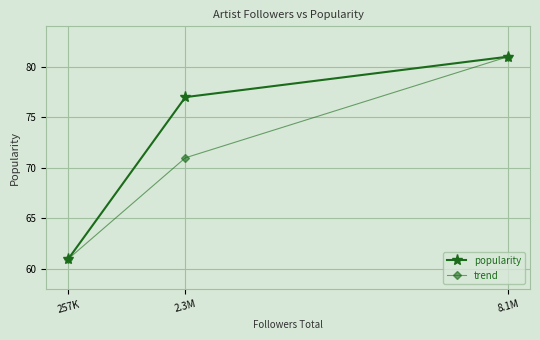

What are all the series names shown in the legend?

popularity, trend